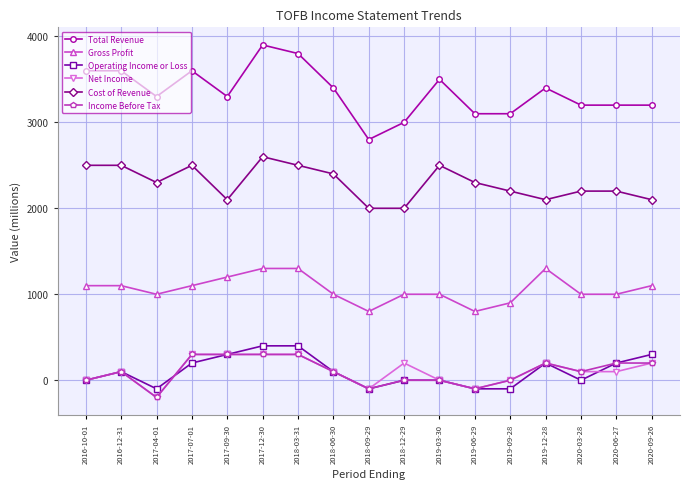

What is the sum of the Net Income values at 2017-07-01 and 2019-03-30?

300